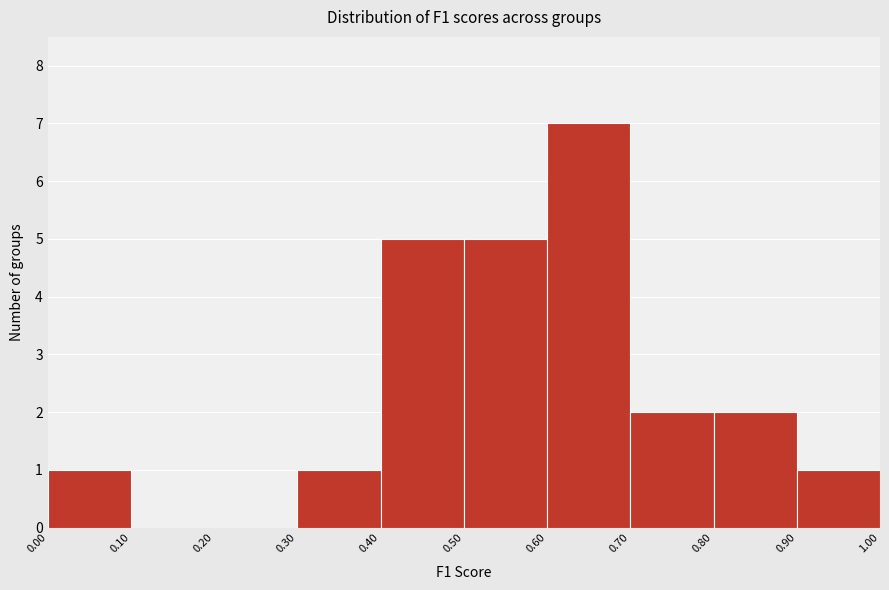

What is the height of the bar covering 0.70 to 0.80 on the x-axis? The values are not printed on the chart, so give them approximately, as read against the axis.

2